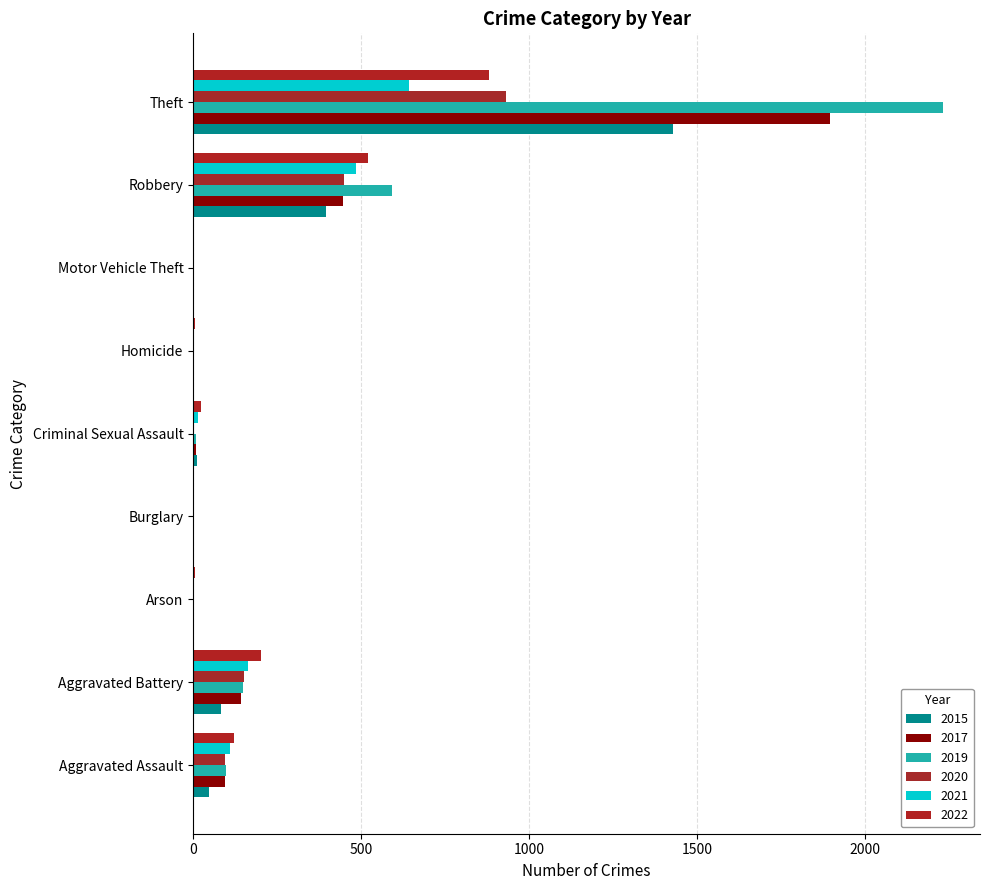

The 2021 series shows 110 at Aggravated Assault. True or false?

True